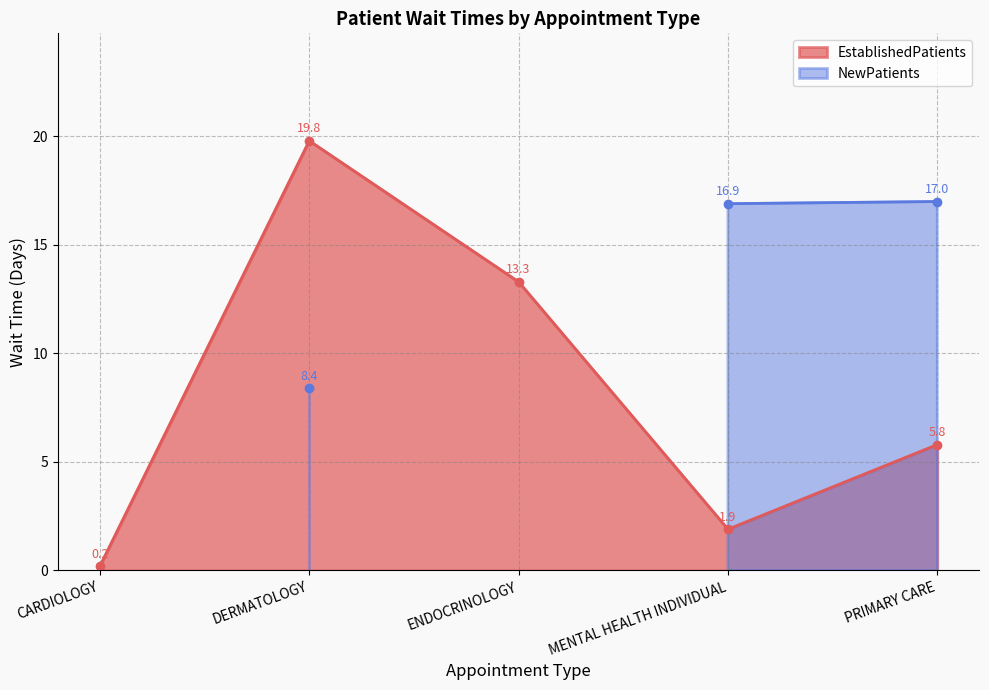

True or false: the data shows 0.3 at CARDIOLOGY.

False